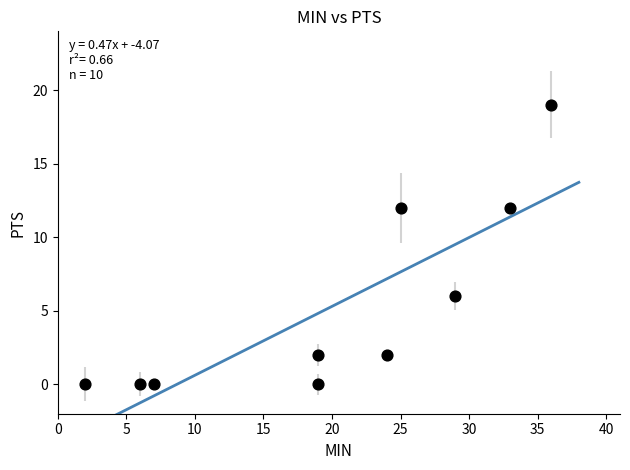

What is the average Y value?

5